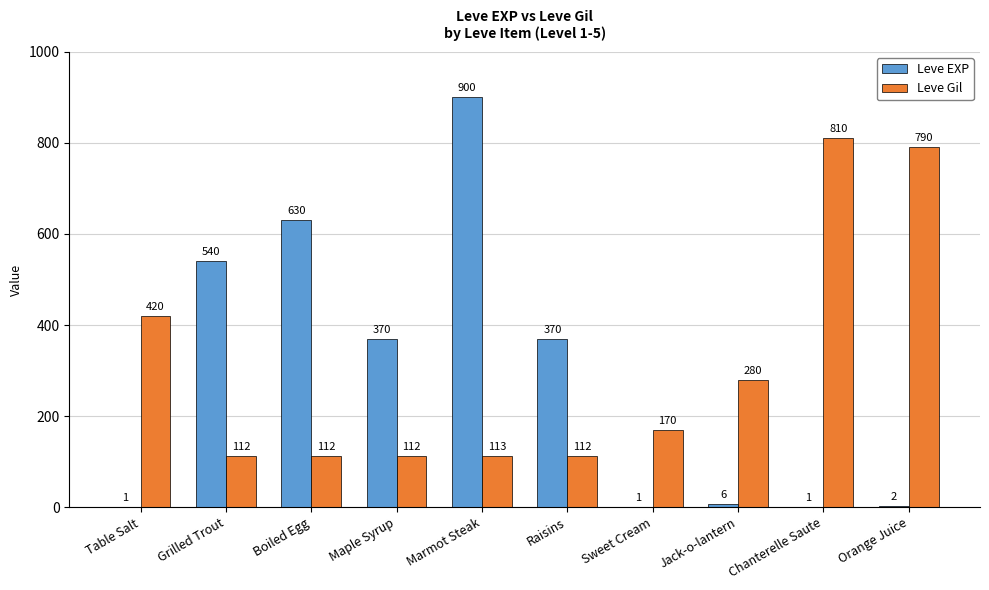

What is the sum of the Leve EXP values at Jack-o-lantern and Marmot Steak?

906